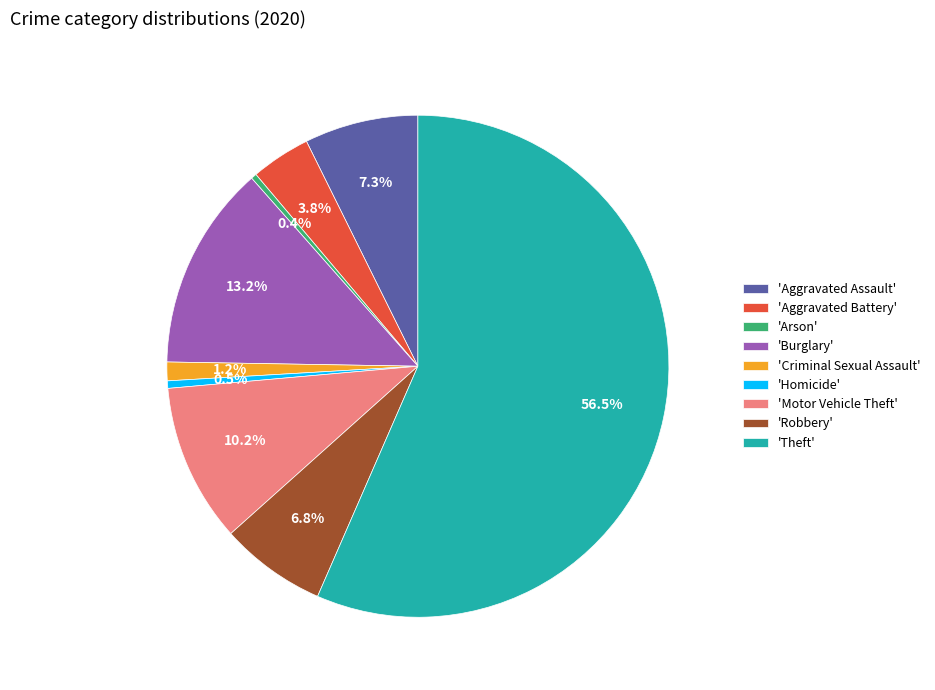

Which category has the biggest portion of the pie?

'Theft'